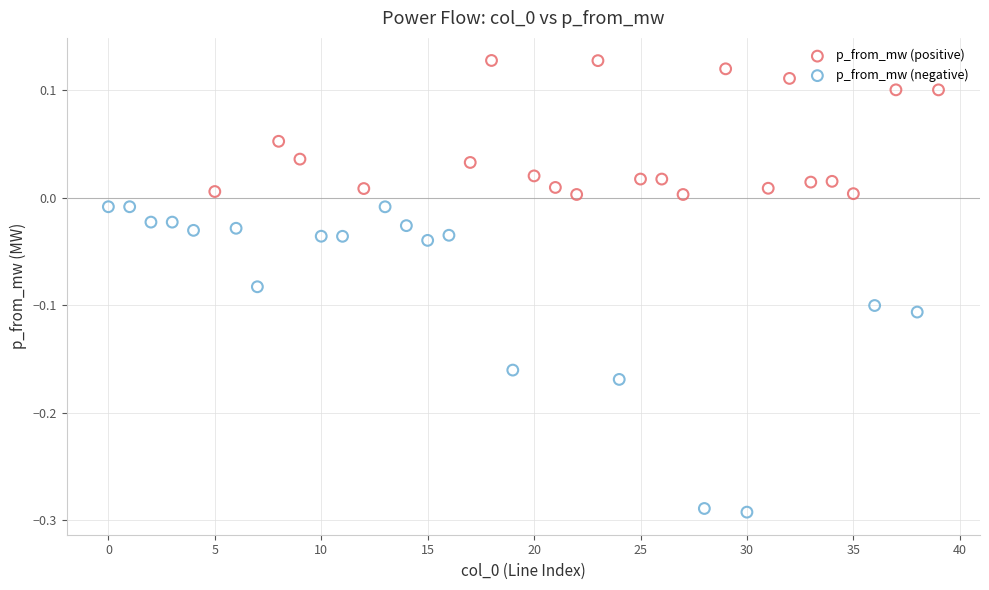

Which series reaches the maximum Y coordinate?

p_from_mw (positive)